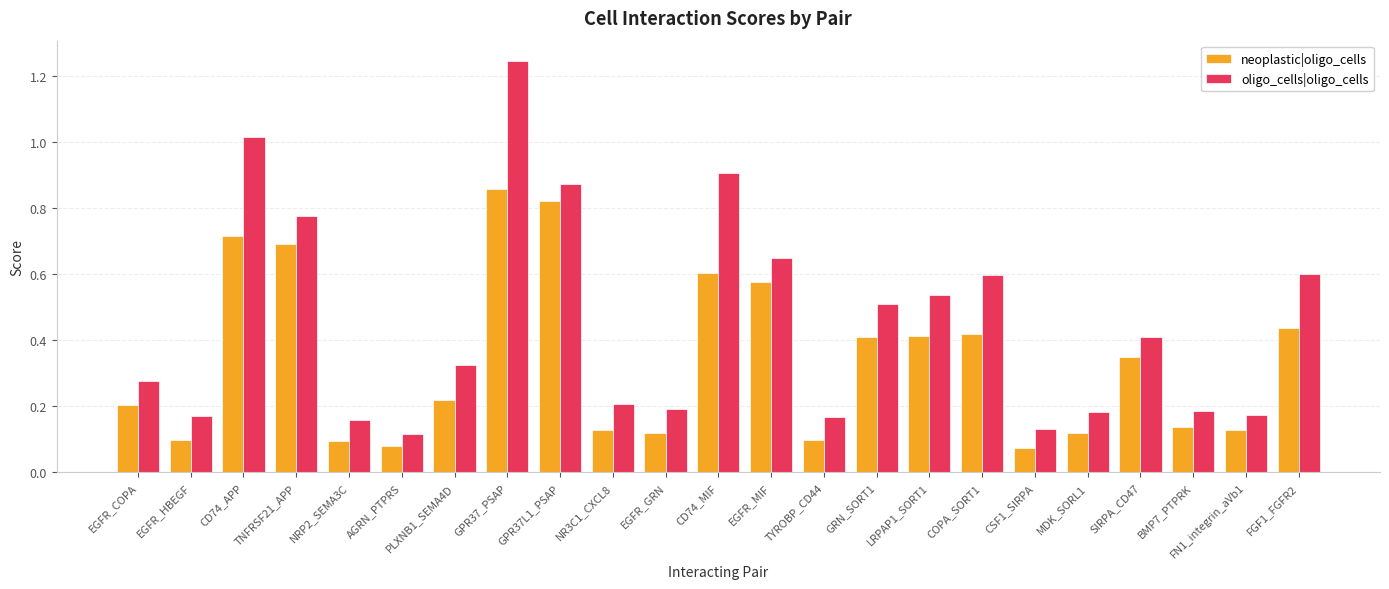

Which series has the widest spread of values?

oligo_cells|oligo_cells